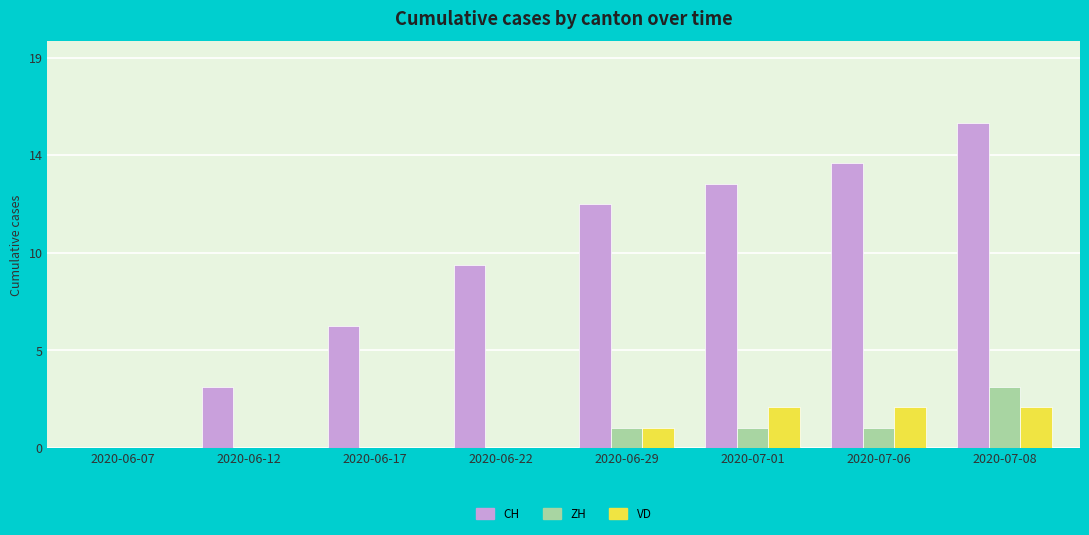

Rank the series at 2020-07-06 from highest to lowest value.

CH, VD, ZH